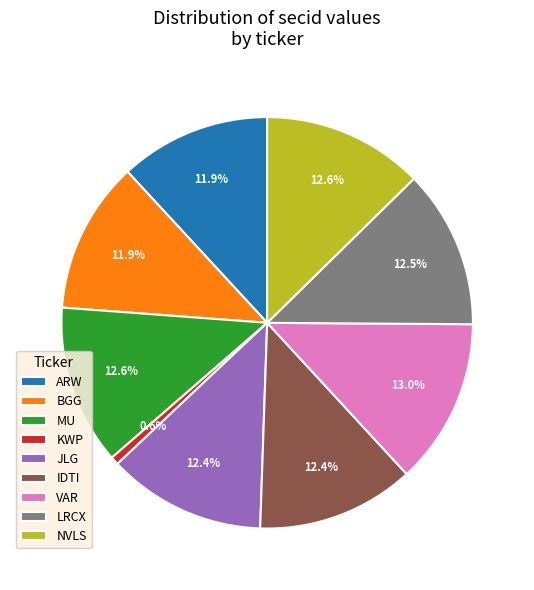

Is there a majority slice in this chart?

No